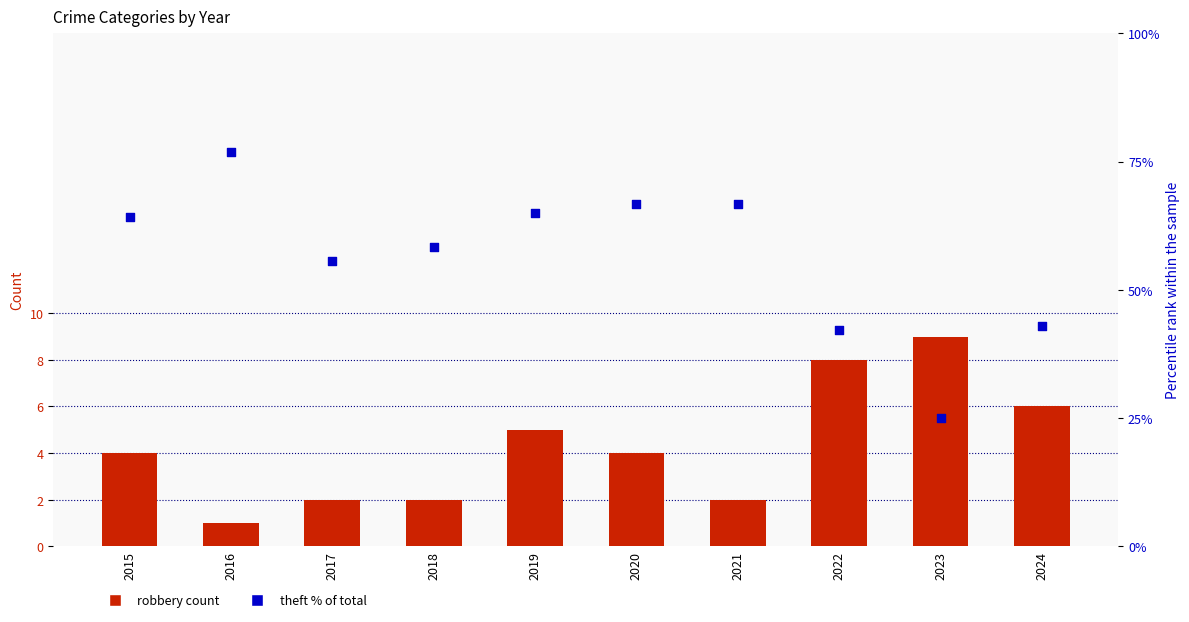

What are all the series names shown in the legend?

Robbery, Theft % of Total